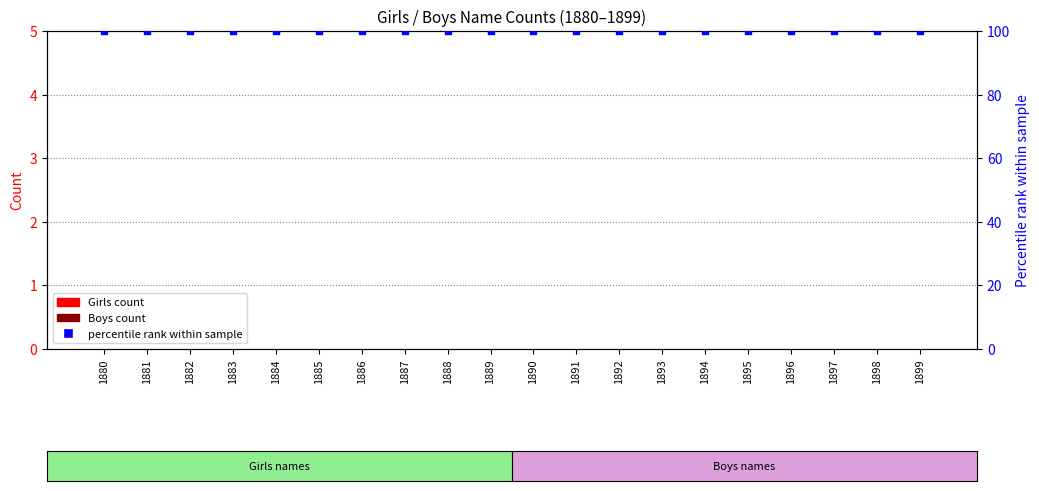

At how many categories does at least one series exceed 3?

20